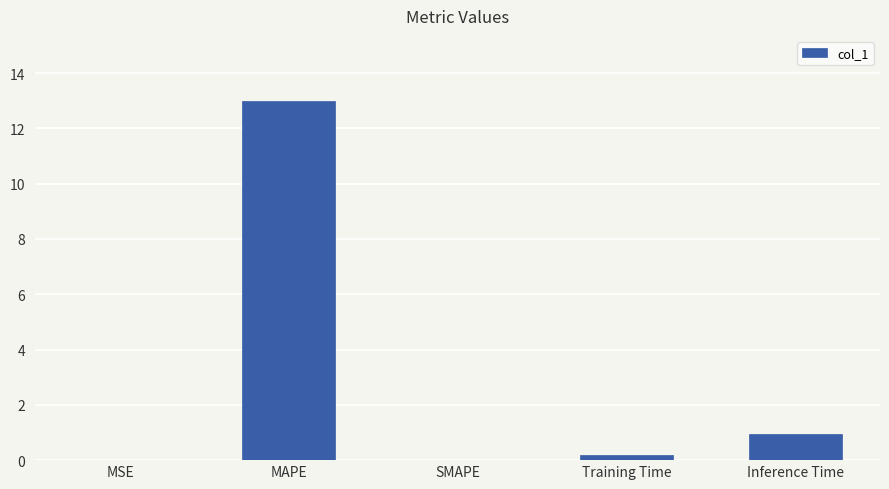

Count the number of categories in the chart.

5